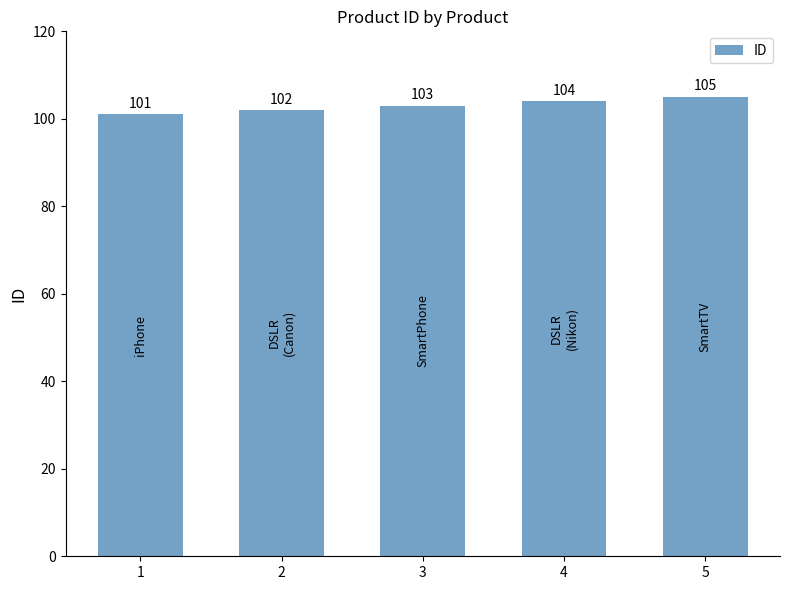

What is the approximate value at 3?

103